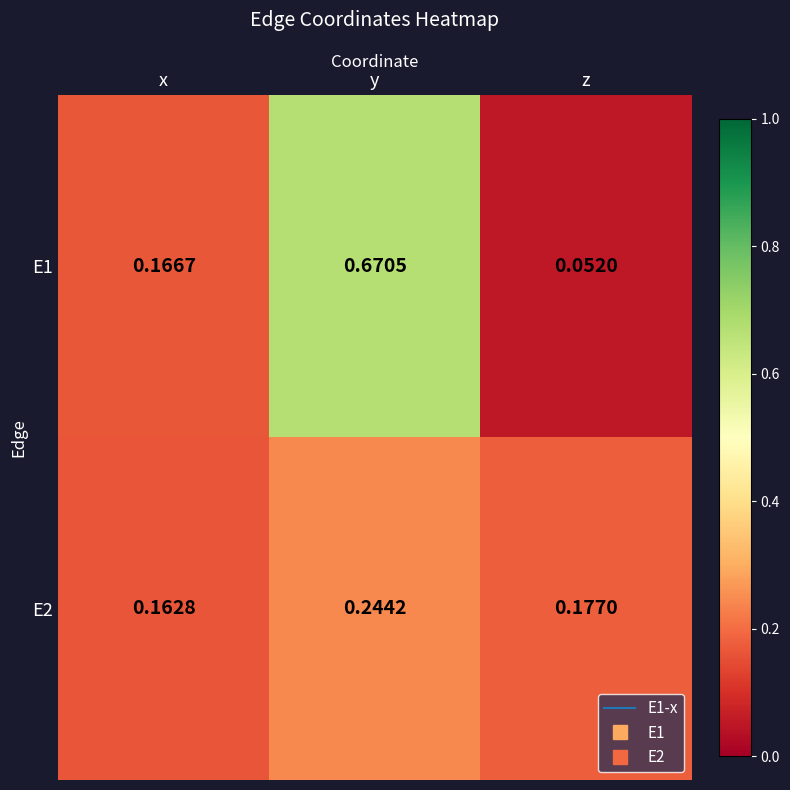

Between x and z, which series saw the biggest shift?

E1